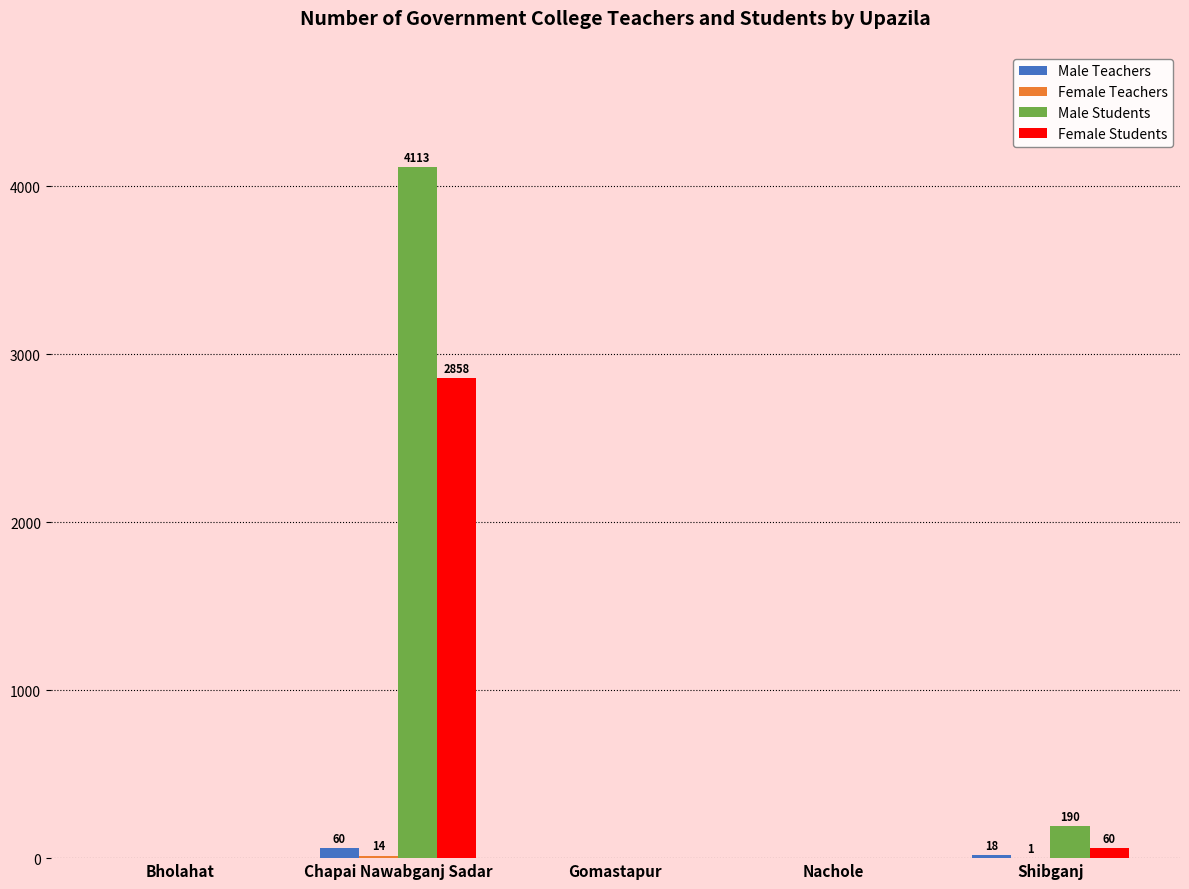

What is the sum of all Female Students values?

2918